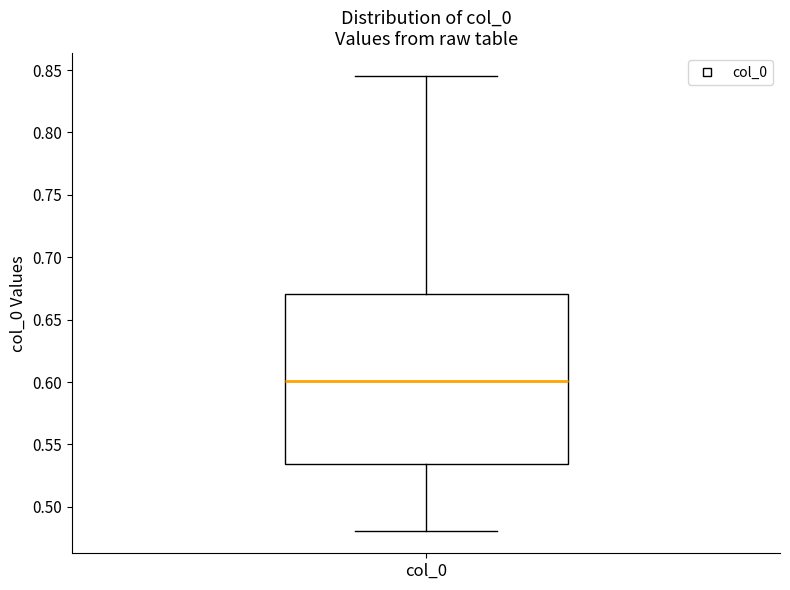

Where is the upper edge of the box for col_0 on the y-axis? The values are not printed on the chart, so give them approximately, as read against the axis.

0.670